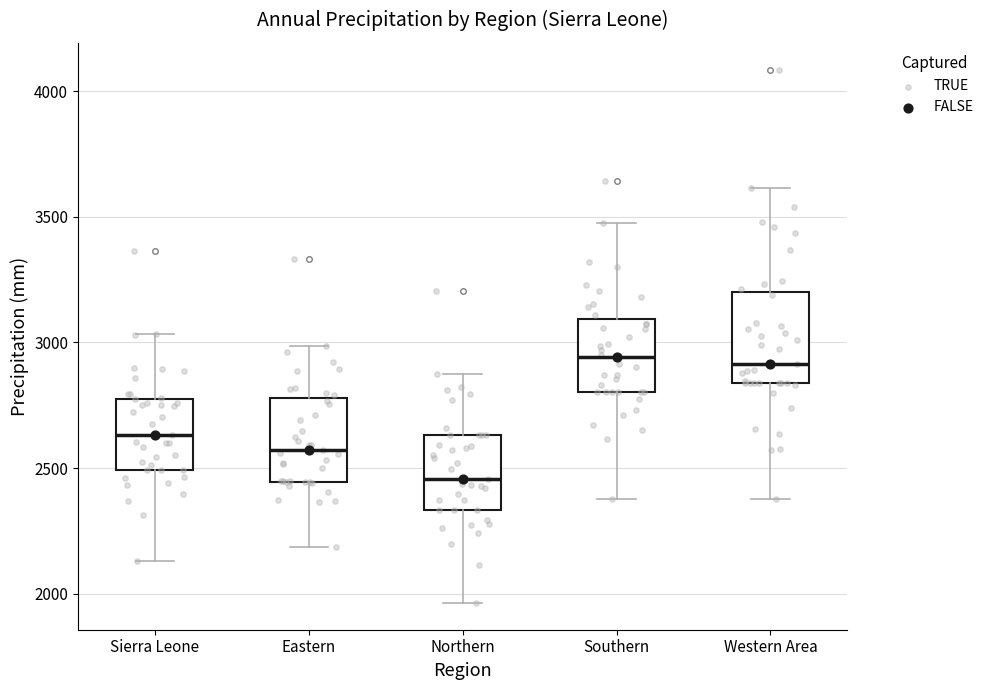

Where does the upper whisker of the box for Western Area end on the y-axis? The values are not printed on the chart, so give them approximately, as read against the axis.

3600